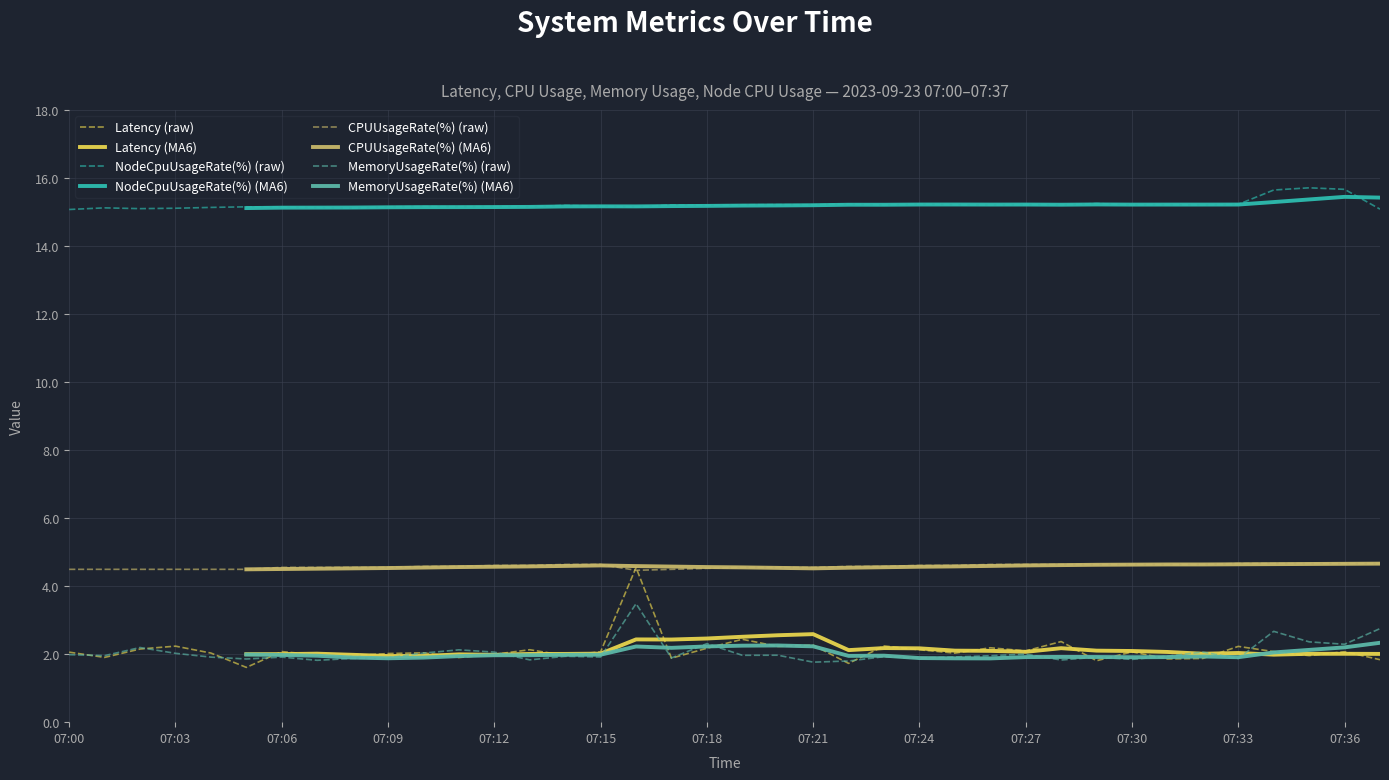

Is the value of CPUUsageRate(%) at 07:34 greater than the value of Latency at 07:00?

Yes